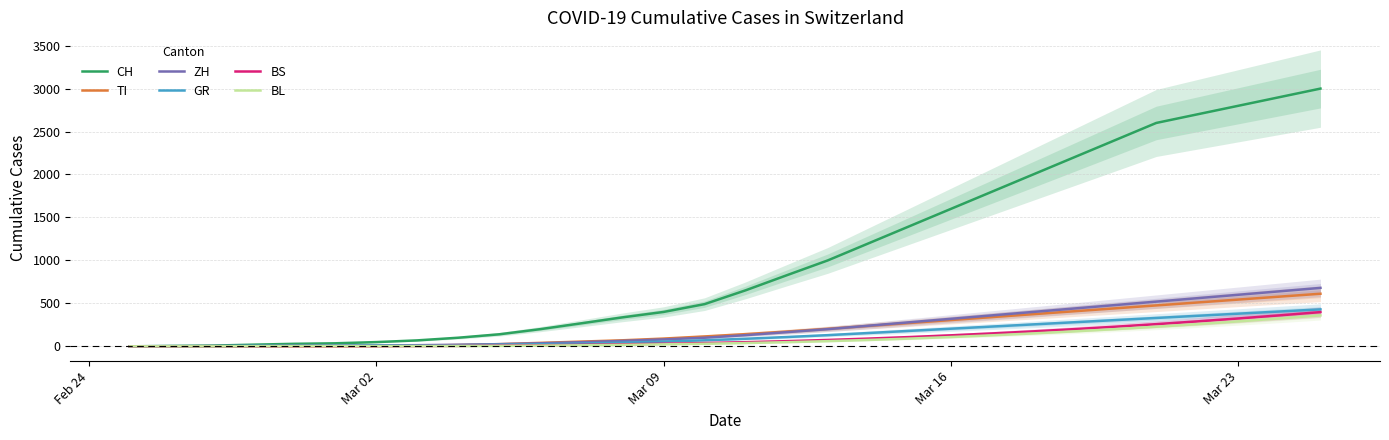

True or false: GR and BS intersect in this chart.

False